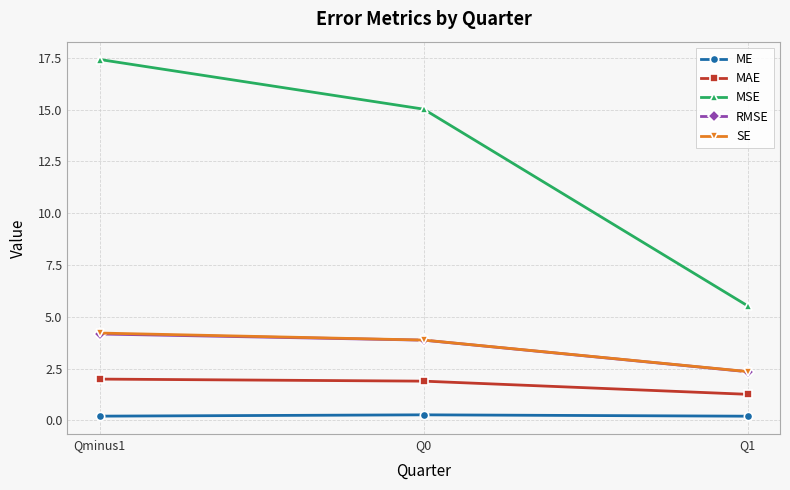

What is the minimum value for MAE?

1.3